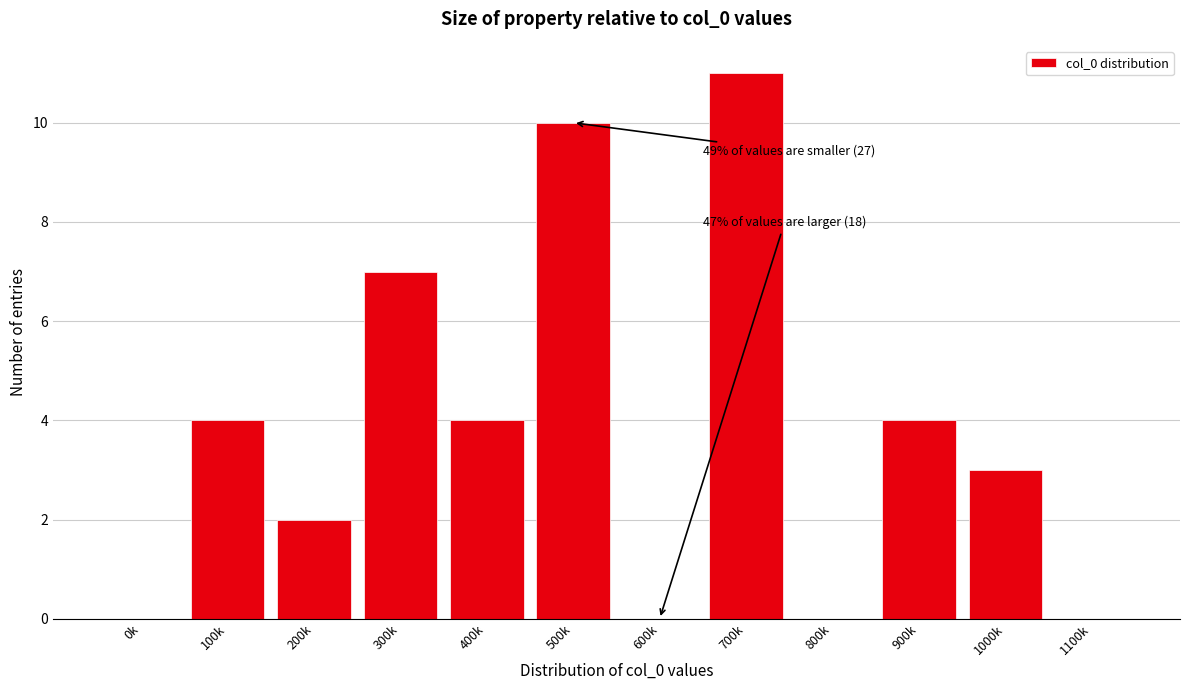

Reading right to left, list all the values displayed in this chart.

1100k=0	1000k=3	900k=4	800k=0	700k=11	600k=0	500k=10	400k=4	300k=7	200k=2	100k=4	0k=0